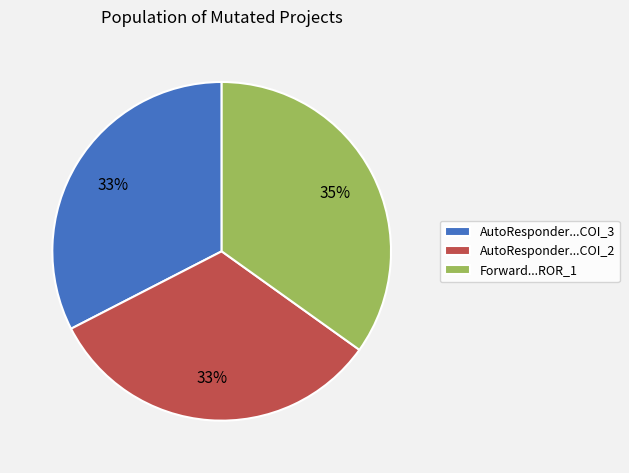

How many segments does this pie chart have?

3